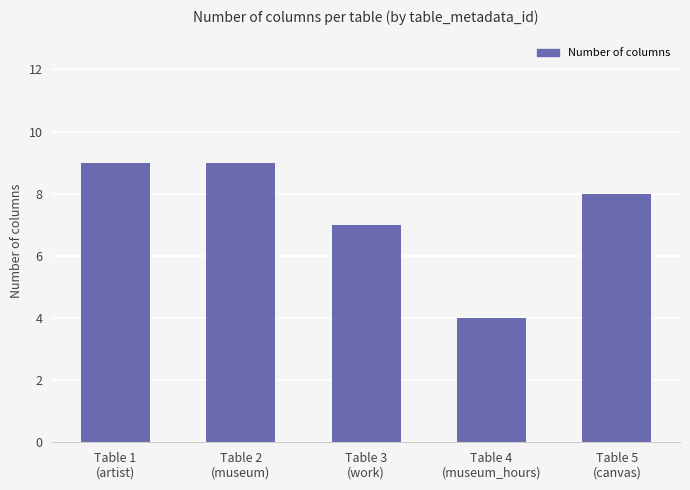

Is it true that the value at Table 4
(museum_hours) is 4?

True